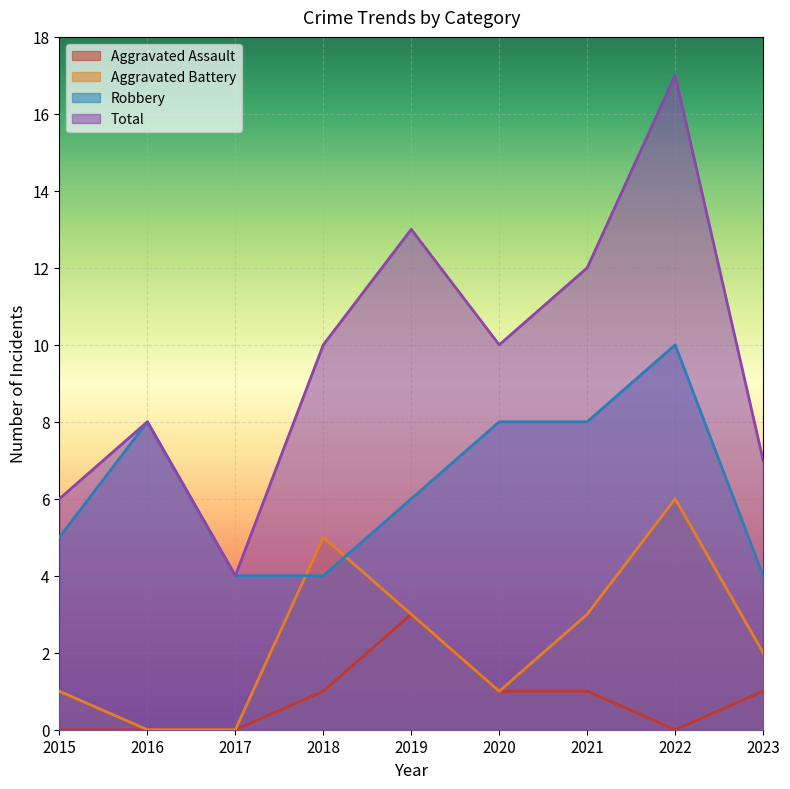

At which category does the chart reach its minimum across all series?

2015